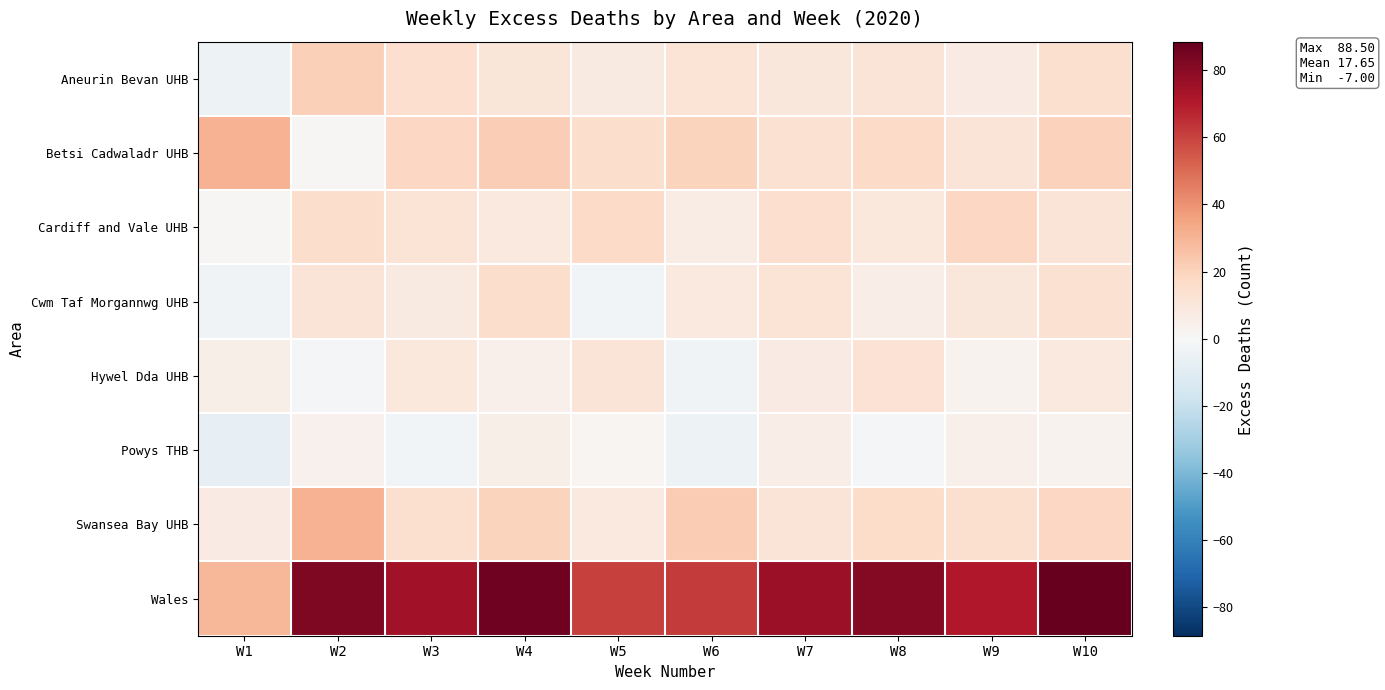

Rank the series by their maximum value, from lowest to highest.

Powys THB, Hywel Dda UHB, Cwm Taf Morgannwg UHB, Cardiff and Vale UHB, Aneurin Bevan UHB, Betsi Cadwaladr UHB, Swansea Bay UHB, Wales